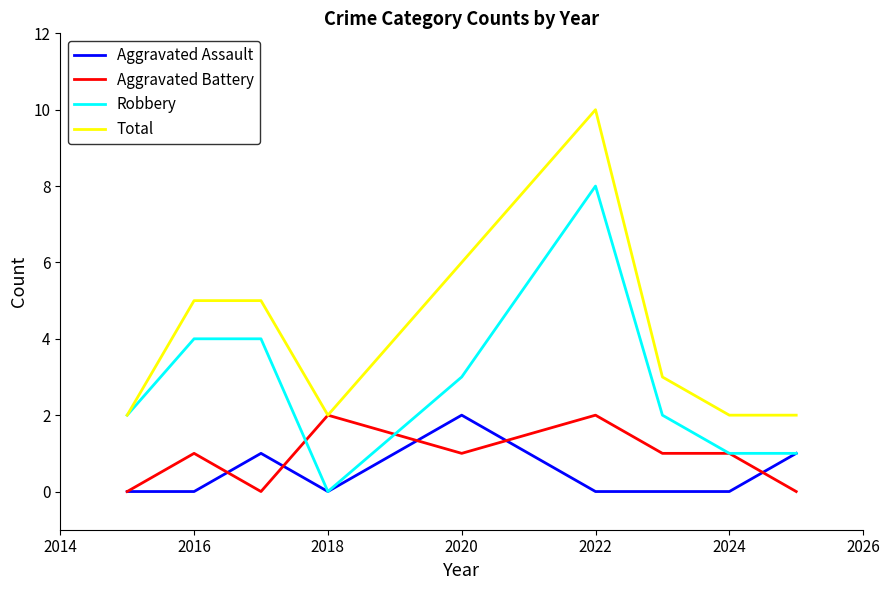

What is the greatest value displayed?

10